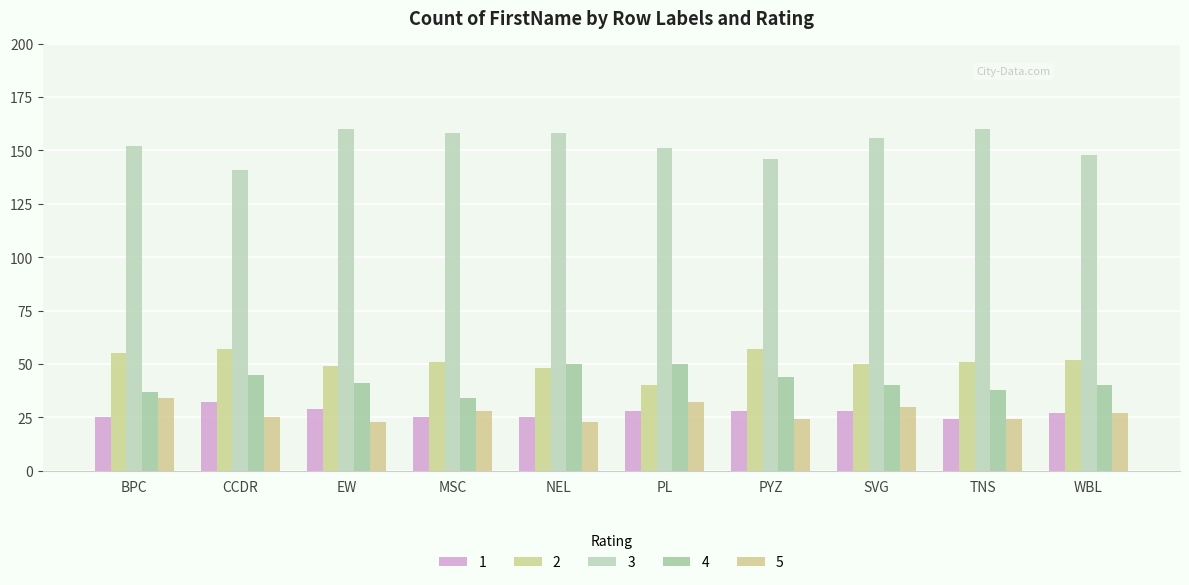

What is the label of the 2nd bar from the right?

TNS